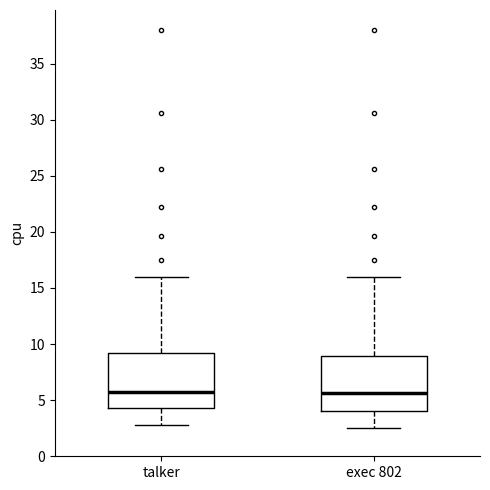

Where does the lower whisker of the box for exec 802 end on the y-axis? The values are not printed on the chart, so give them approximately, as read against the axis.

2.5